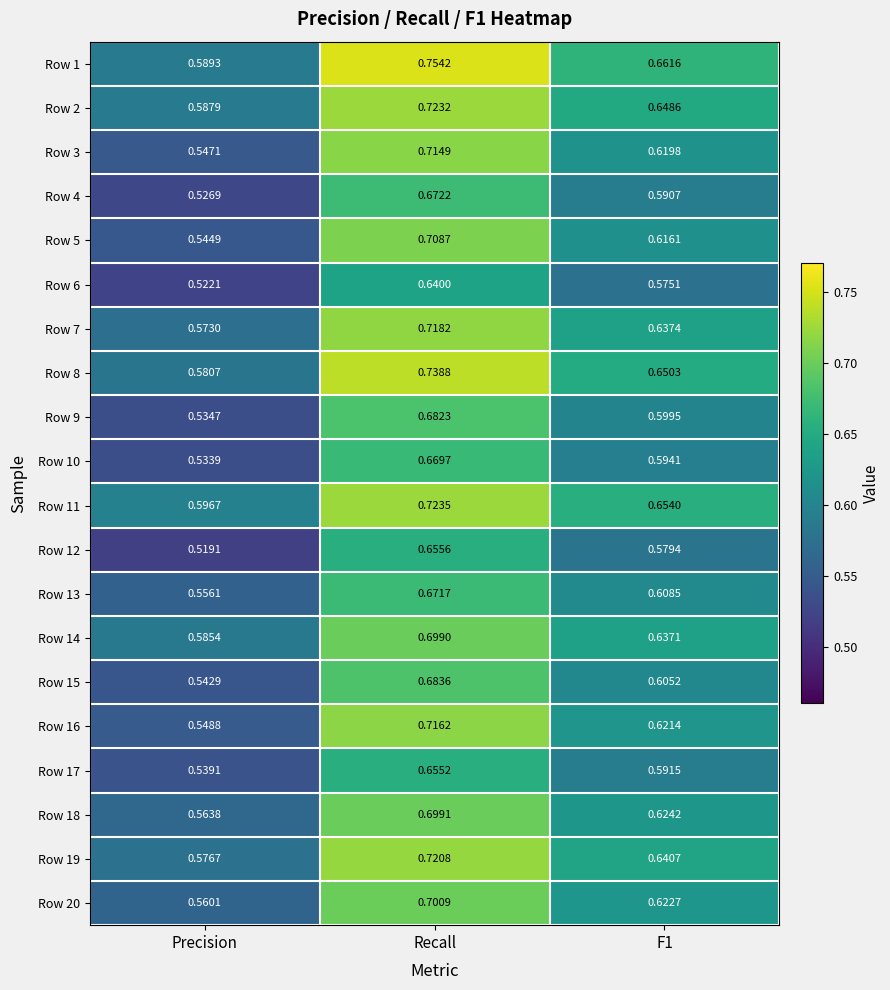

At which category is the sum across all series the highest?

Recall